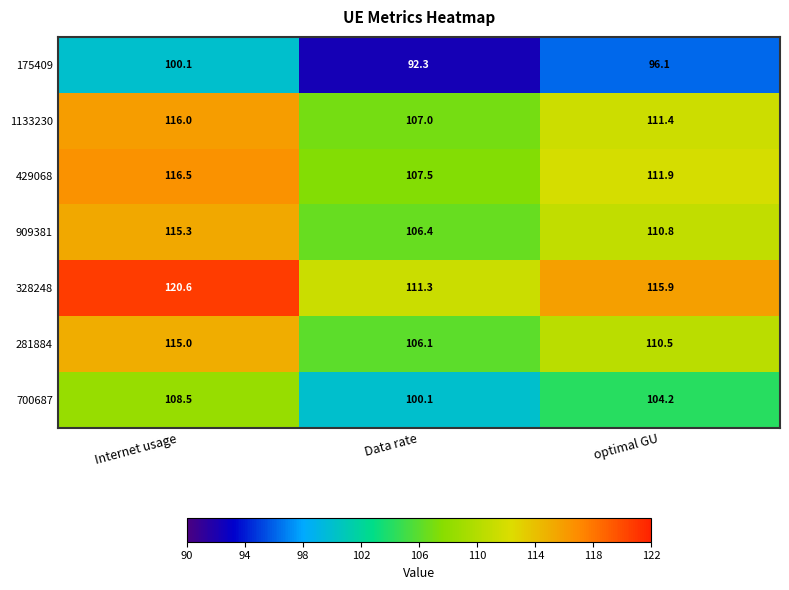

How many categories are shown in the chart?

3